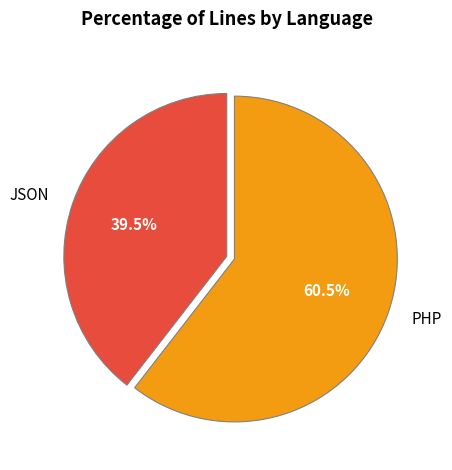

To the nearest percent, what is the difference between the largest and smallest slice percentages?

21%